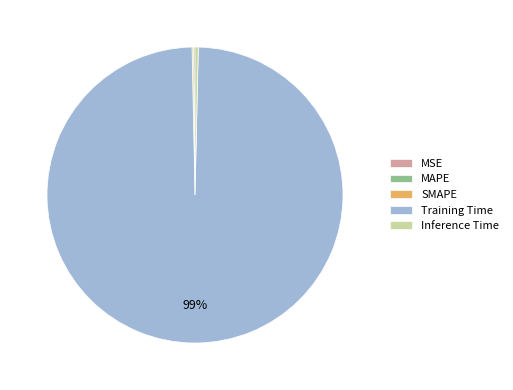

Which category has the biggest portion of the pie?

Training Time